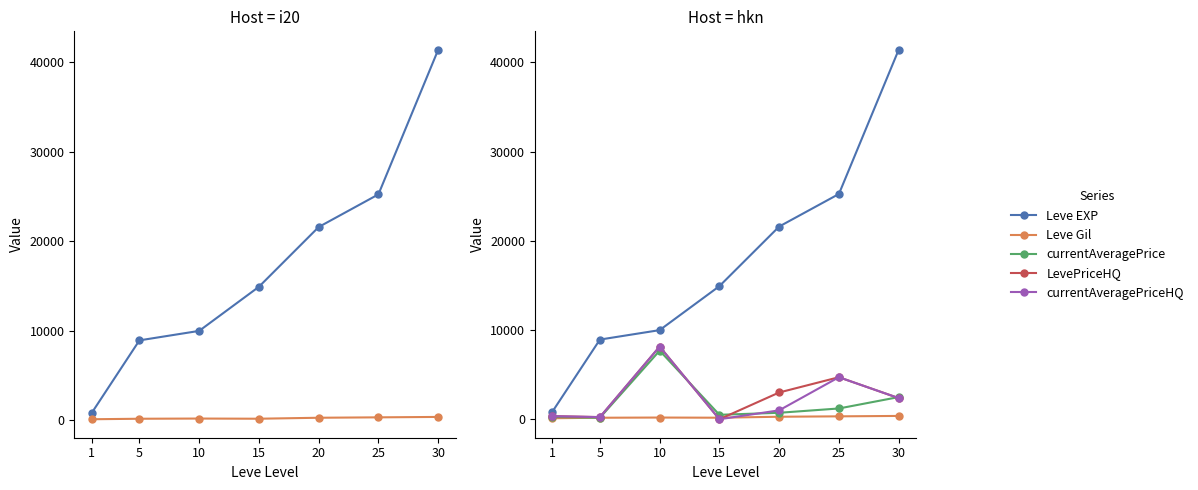

List the series in order of their peak value, lowest first.

Leve Gil, currentAveragePrice, LevePriceHQ, currentAveragePriceHQ, Leve EXP